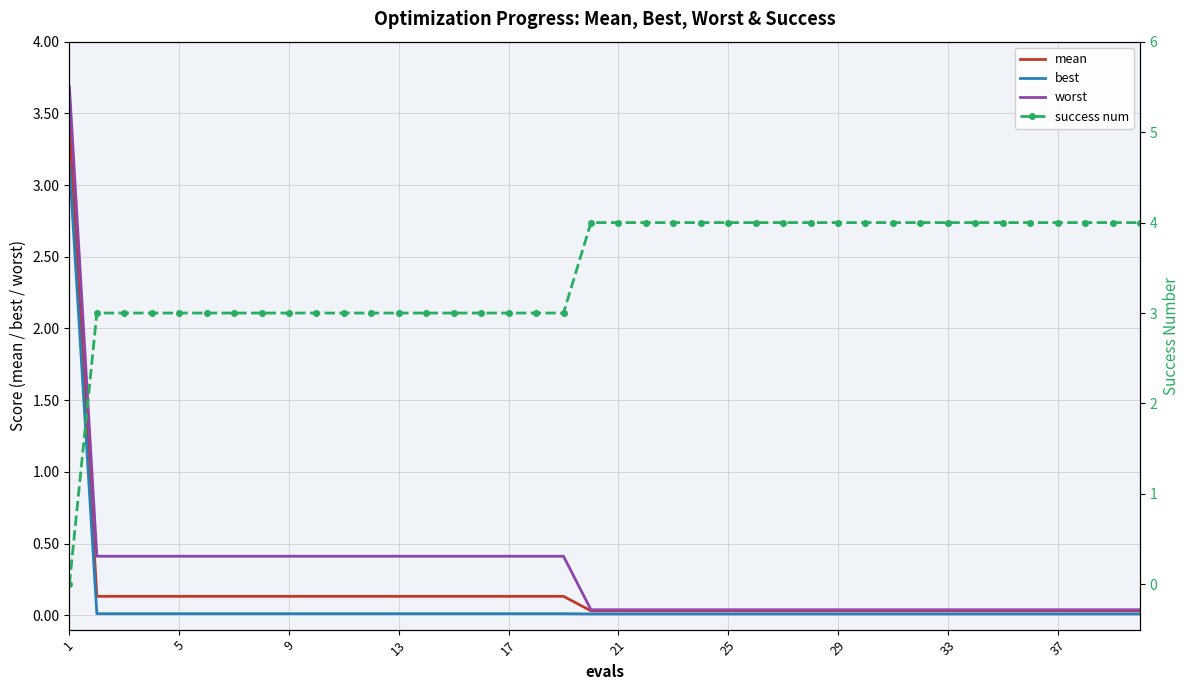

True or false: mean has a value of 0.1 at 9.

True